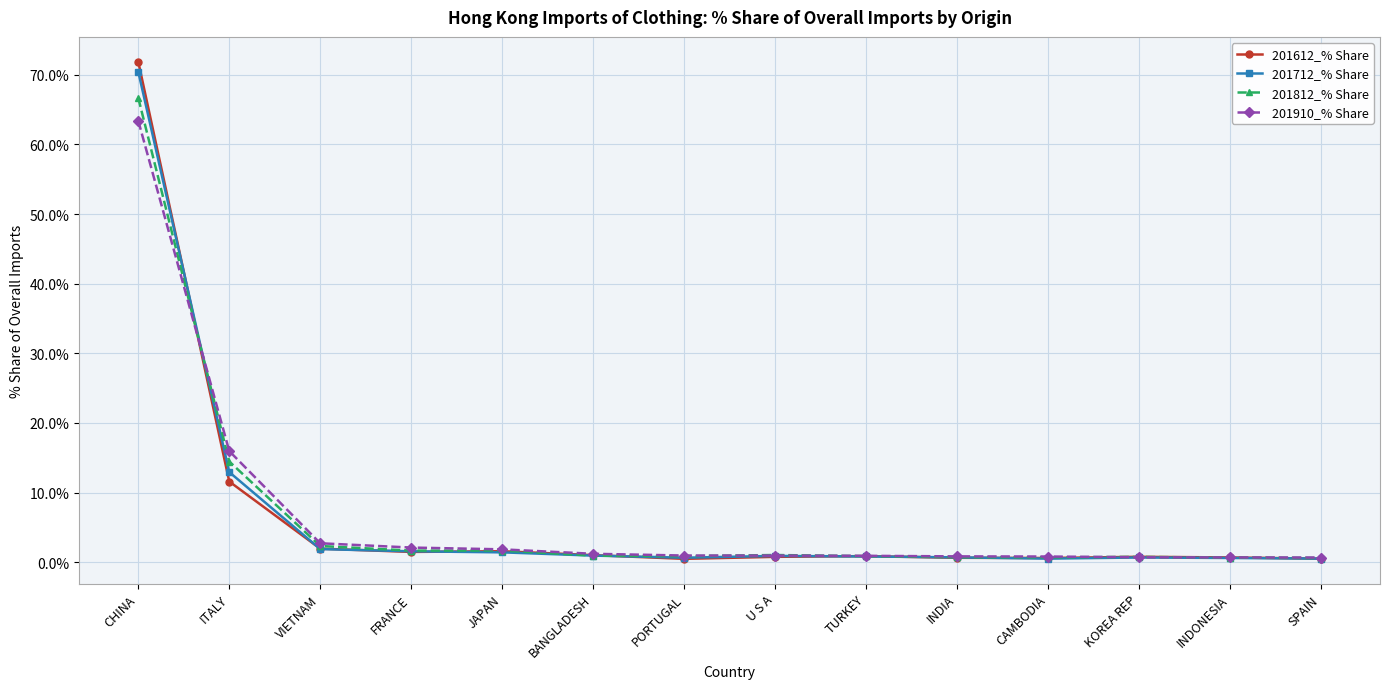

At which category is the sum across all series the highest?

CHINA